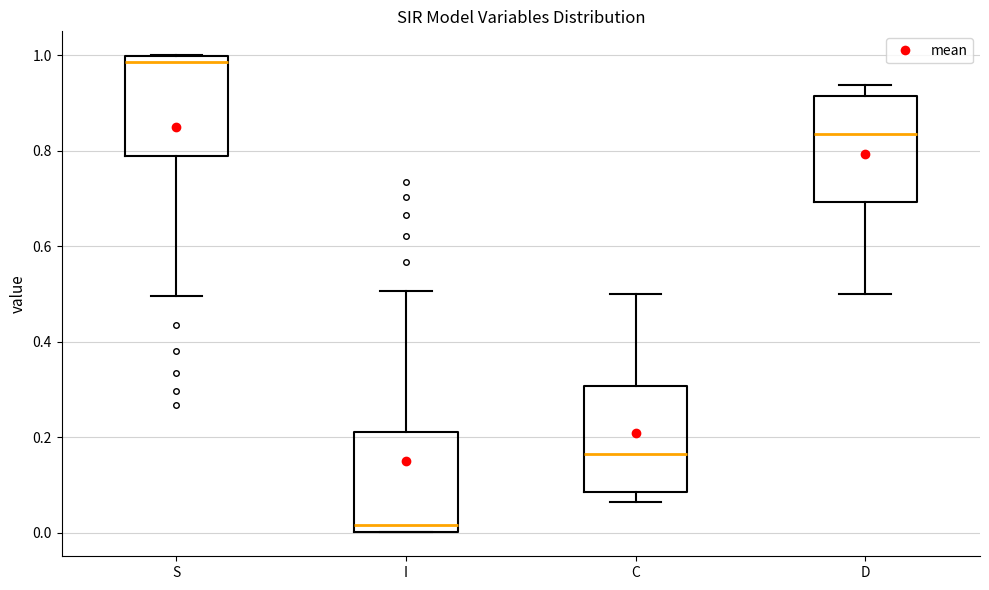

Reading left to right, read every box against the y-axis: the position of its median line, the range the box covers, and the ends of its whiskers. The values are not printed on the chart, so give them approximately, as read against the axis.

S: median 0.98, box 0.78 to 1.00, whiskers 0.50 to 1.00
I: median 0.02, box 0.00 to 0.22, whiskers 0.00 to 0.50
C: median 0.16, box 0.08 to 0.30, whiskers 0.06 to 0.50
D: median 0.84, box 0.70 to 0.92, whiskers 0.50 to 0.94